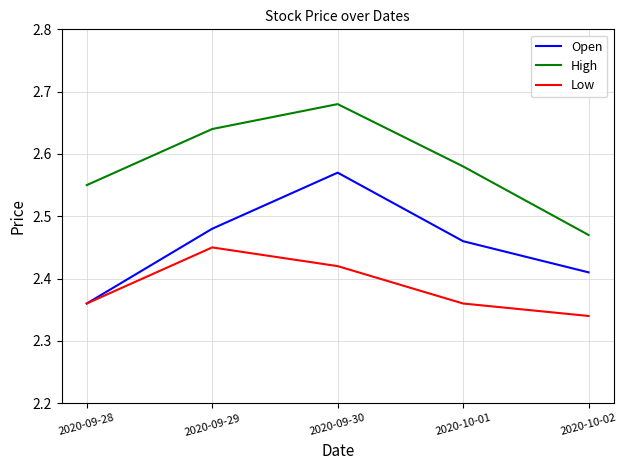

How many Open values are between 2 and 3?

5